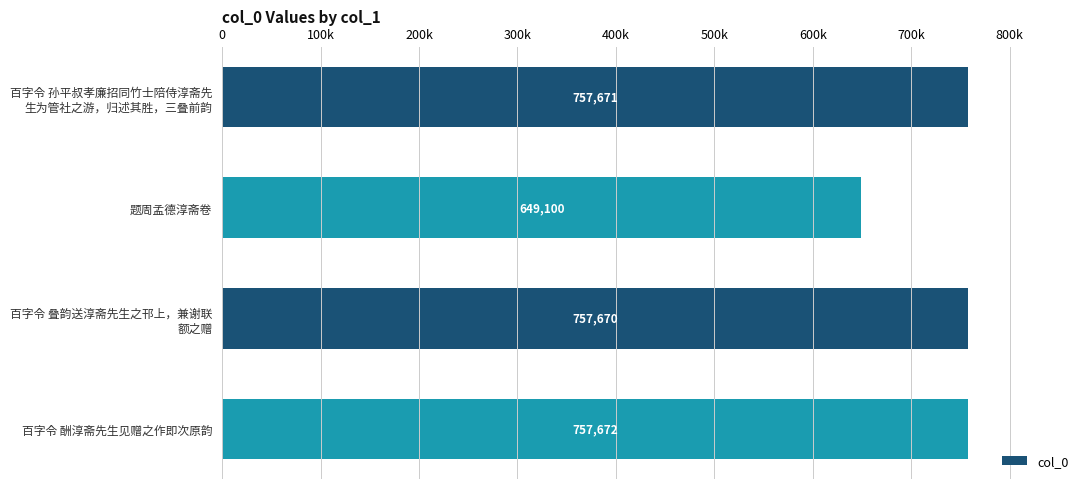

Does the chart contain any negative values?

No